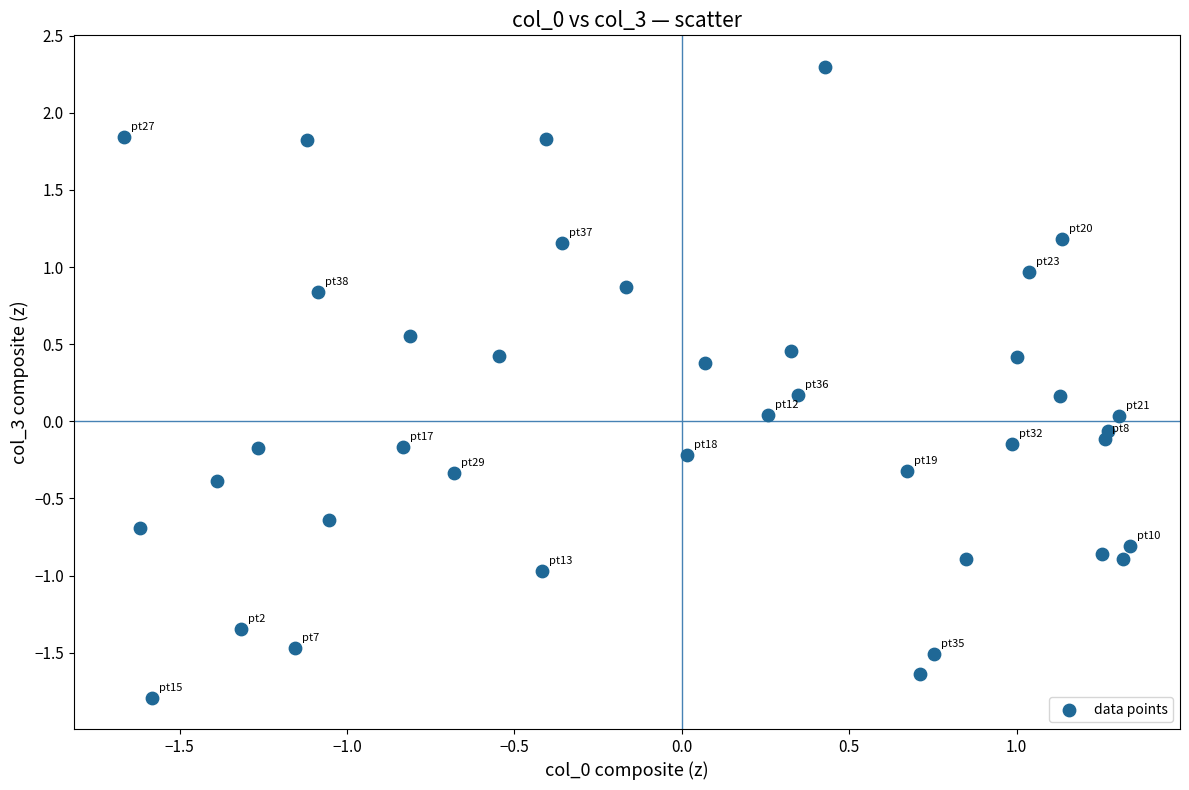

What is the range of X values (max minus min)?

3.0